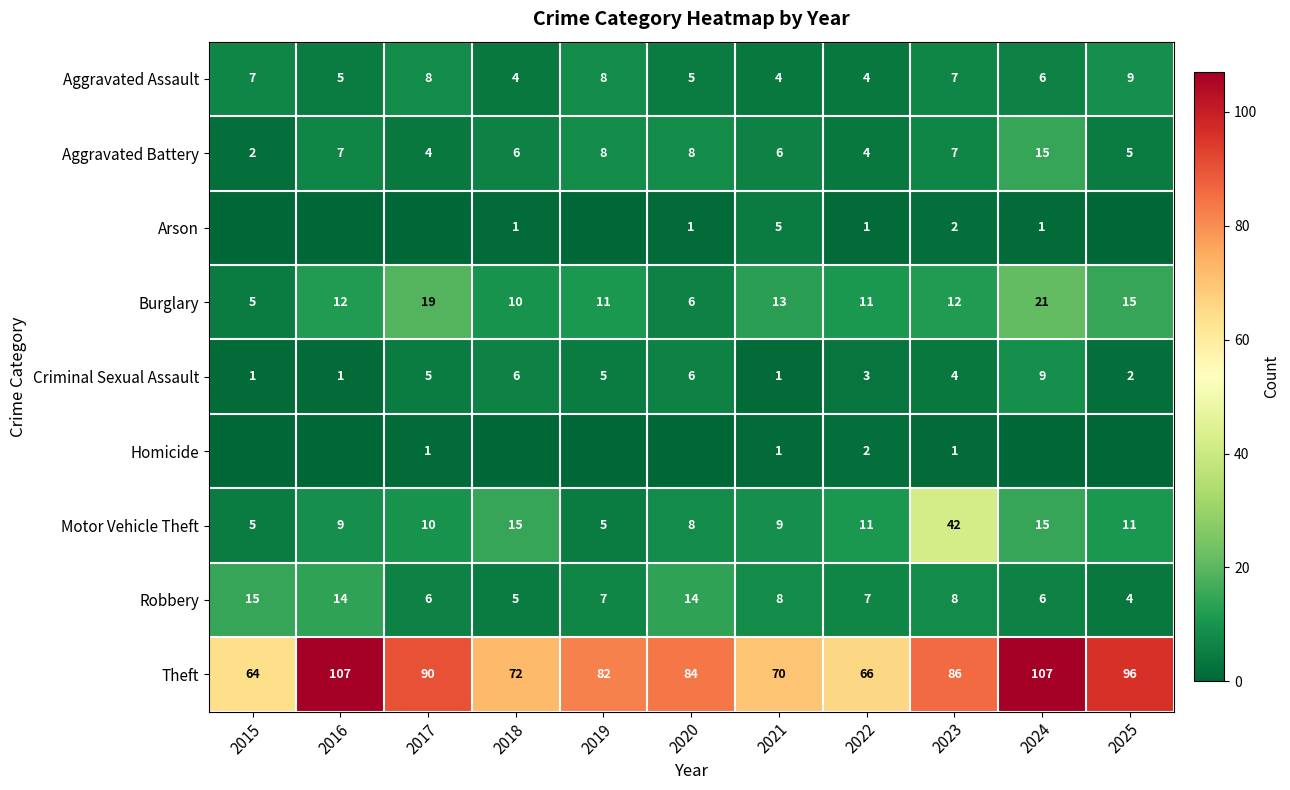

What is the total value across all series at 2023?

169